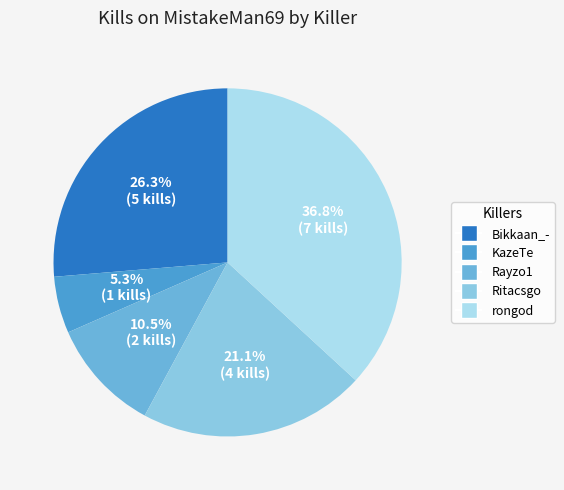

Which slice is the largest?

rongod